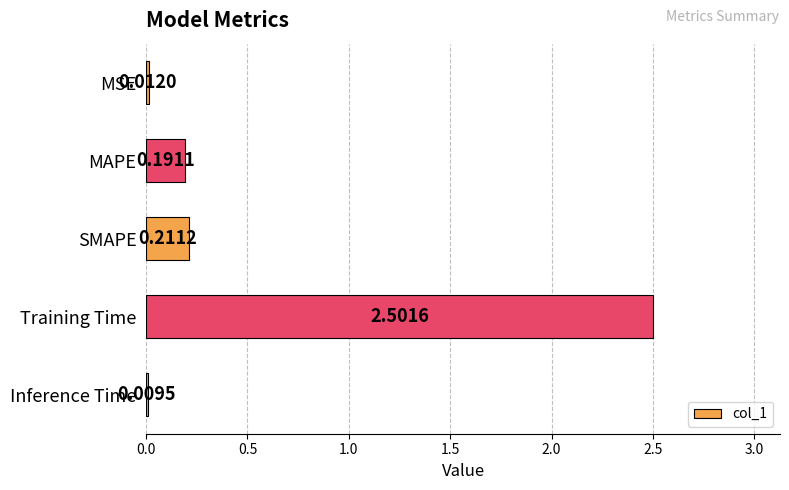

List the labels in order of value, largest first.

Training Time, SMAPE, MAPE, MSE, Inference Time